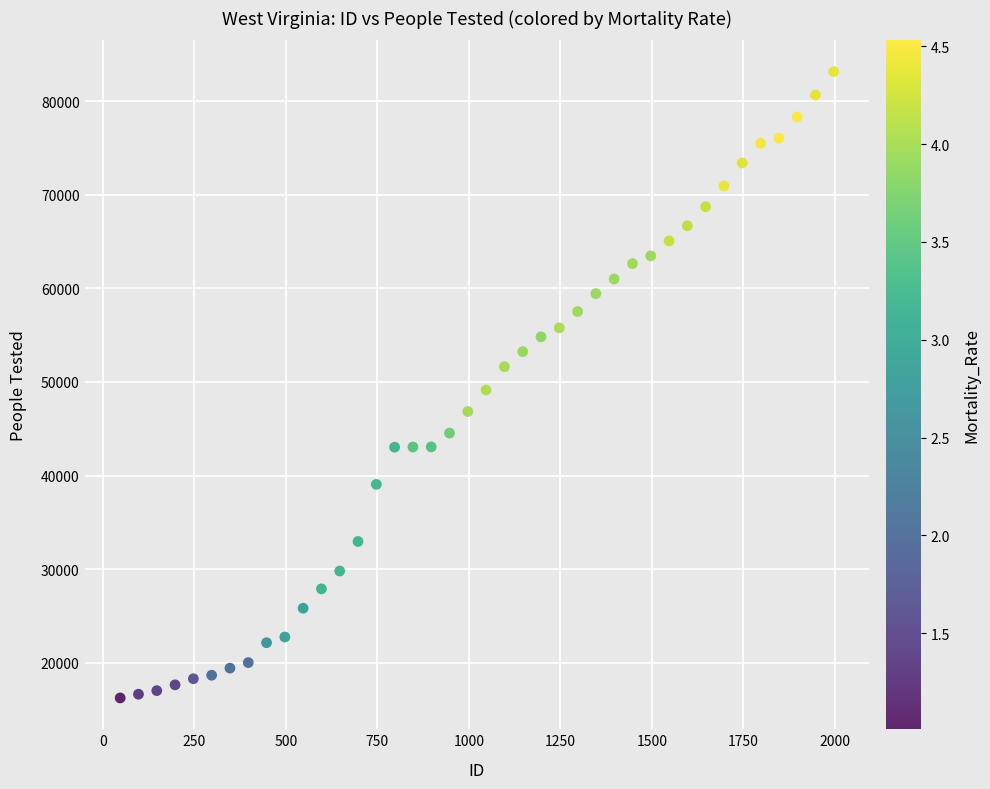

What is the range of X values (max minus min)?

1950